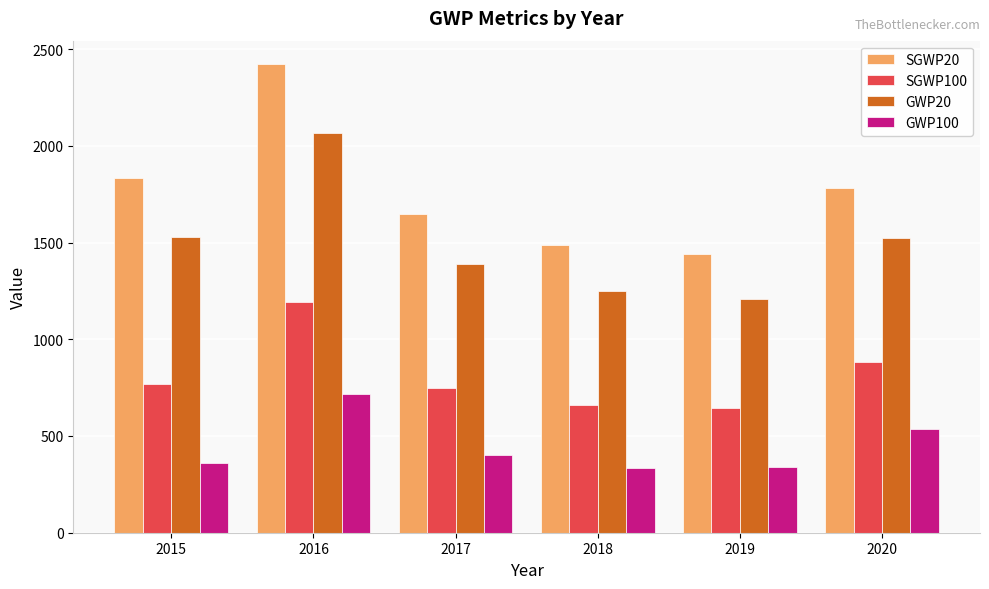

Rank the series by their maximum value, from lowest to highest.

GWP100, SGWP100, GWP20, SGWP20